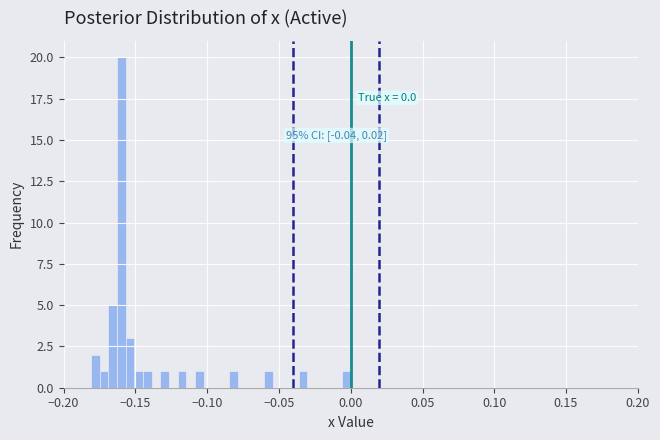

Read against the x-axis, roughly where is the centre of the tallest bar?

-0.160